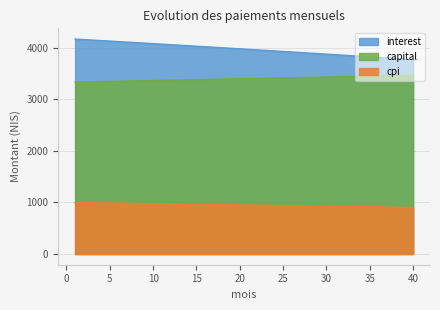

Rank the series at 7 from highest to lowest value.

interest, capital, cpi